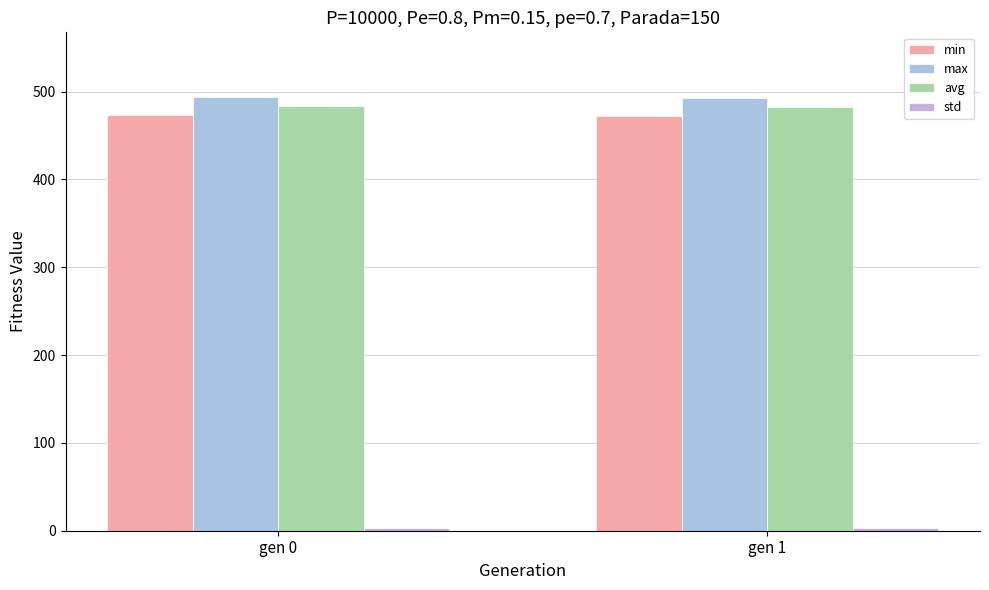

What is the total value across all series at gen 1?

1450.8